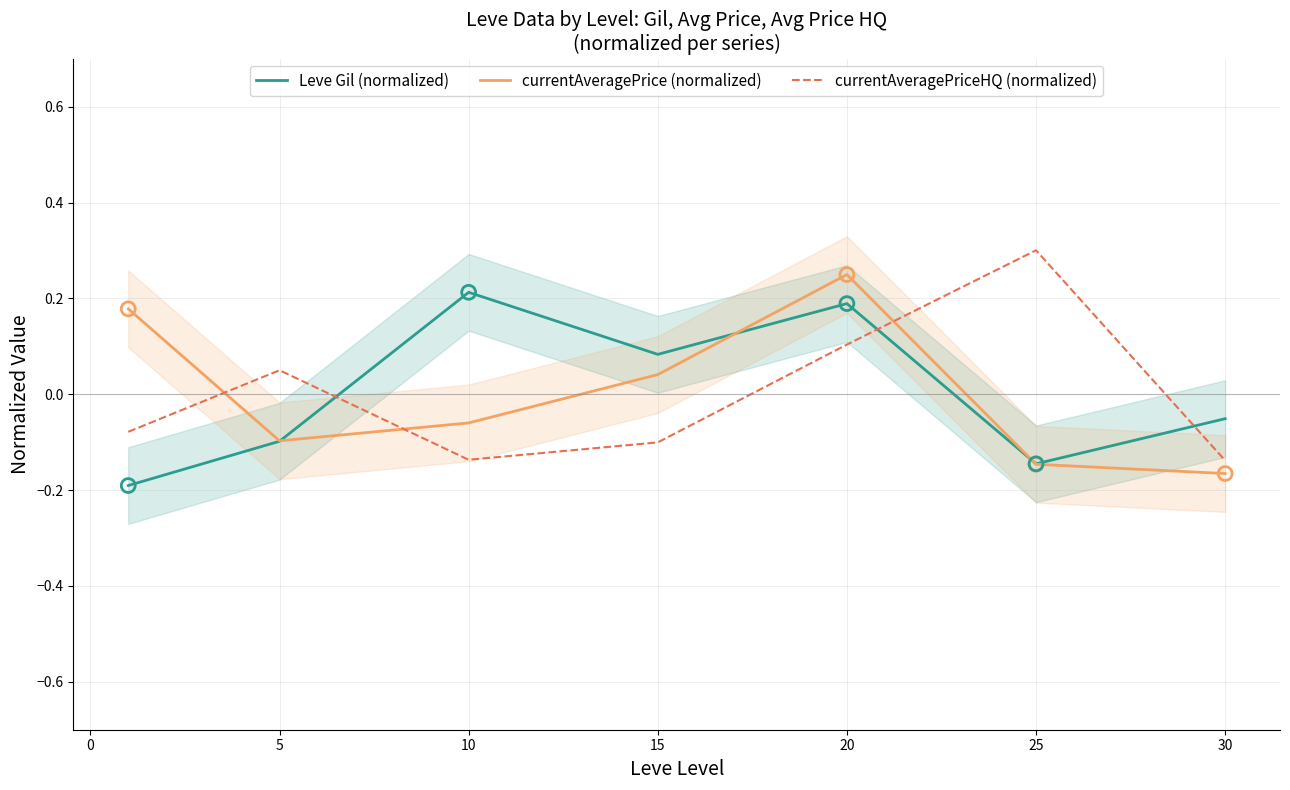

Which series contains the lowest Y value?

Leve Gil (normalized)